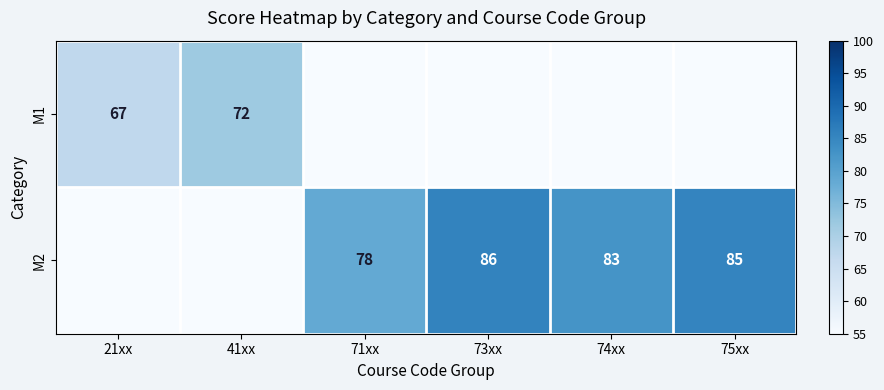

The value of M1 at 41xx is 72. True or false?

True